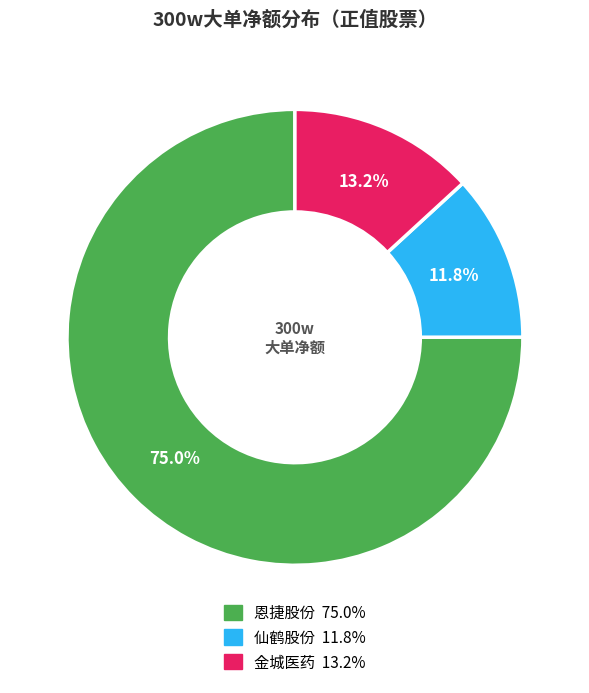

True or false: 仙鹤股份 accounts for 1% of the total.

False